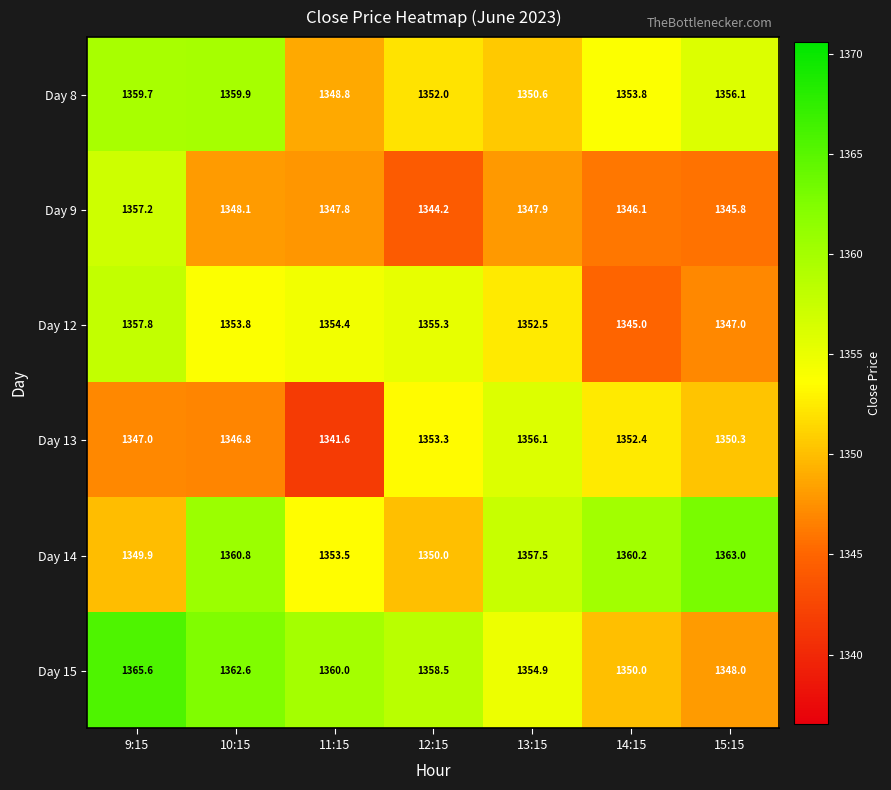

True or false: Day 9 has a value of 658.0 at 14:15.

False